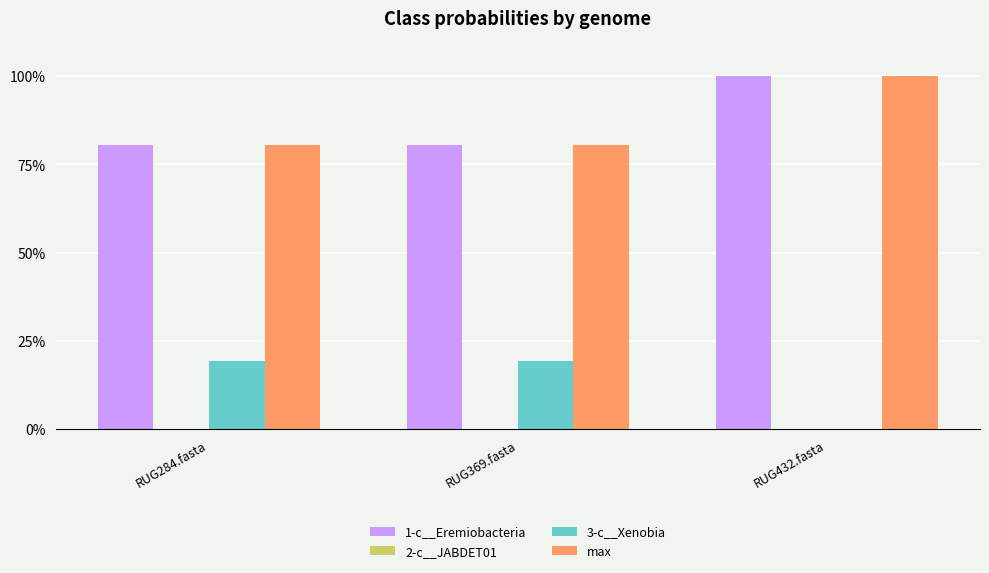

Which category has the highest value in the 1-c__Eremiobacteria series?

RUG432.fasta